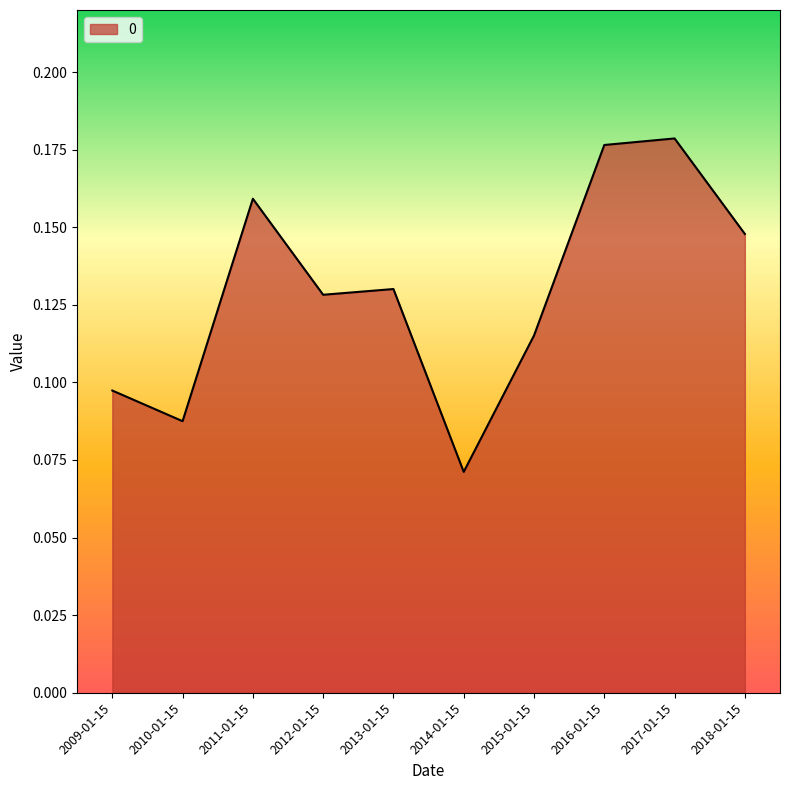

How many lines are shown in the chart?

1